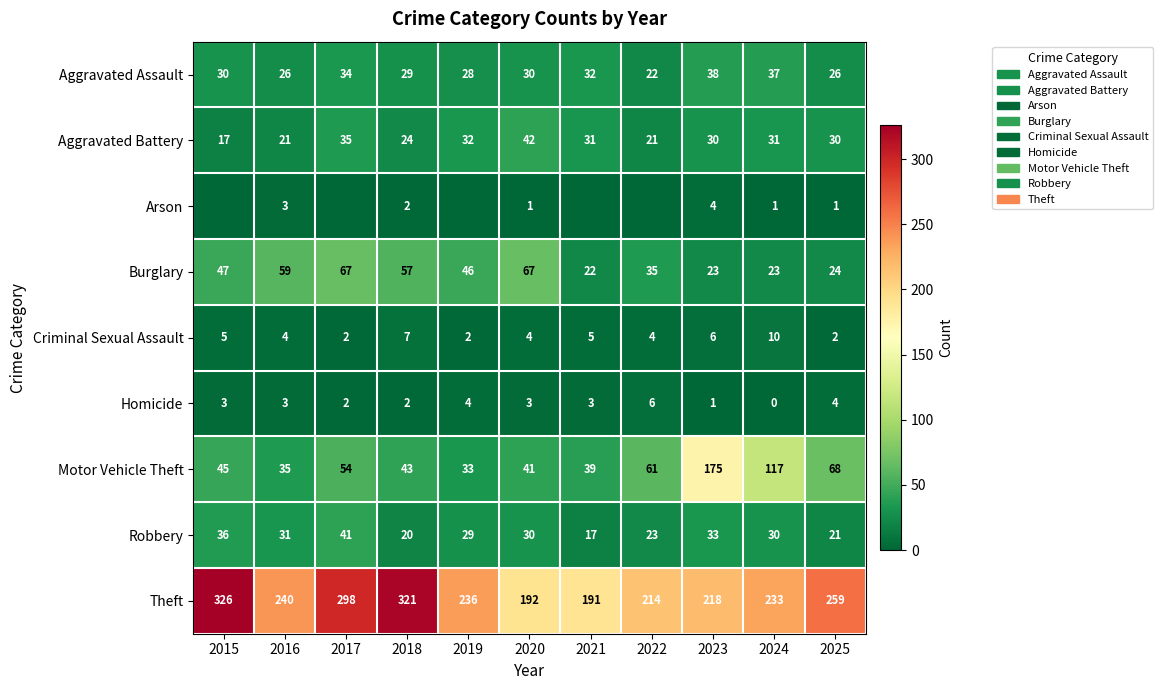

What is the highest value of the Aggravated Battery series?

42